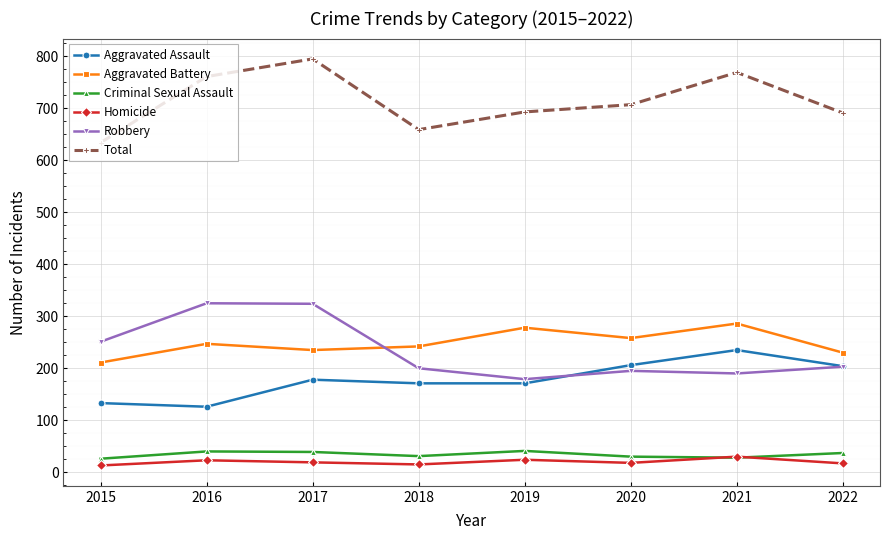

At which category does Robbery reach its first local valley?

2019